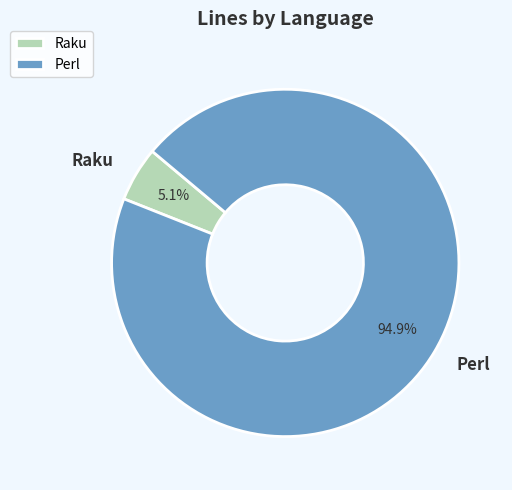

Which category has the smallest portion of the pie?

Raku